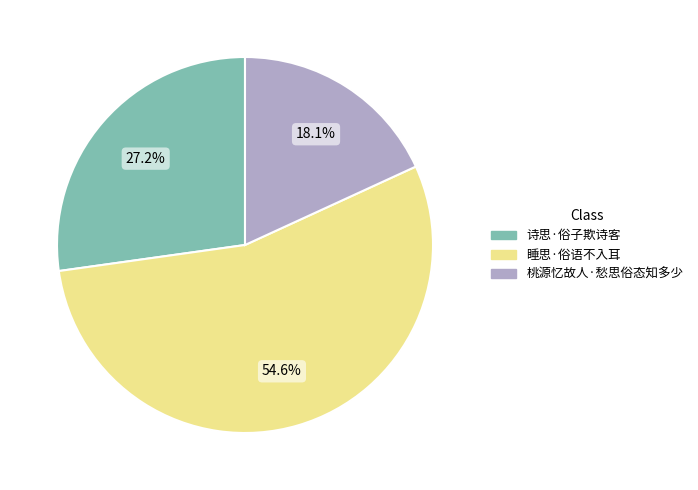

True or false: 诗思·俗子欺诗客 accounts for 27% of the total.

True